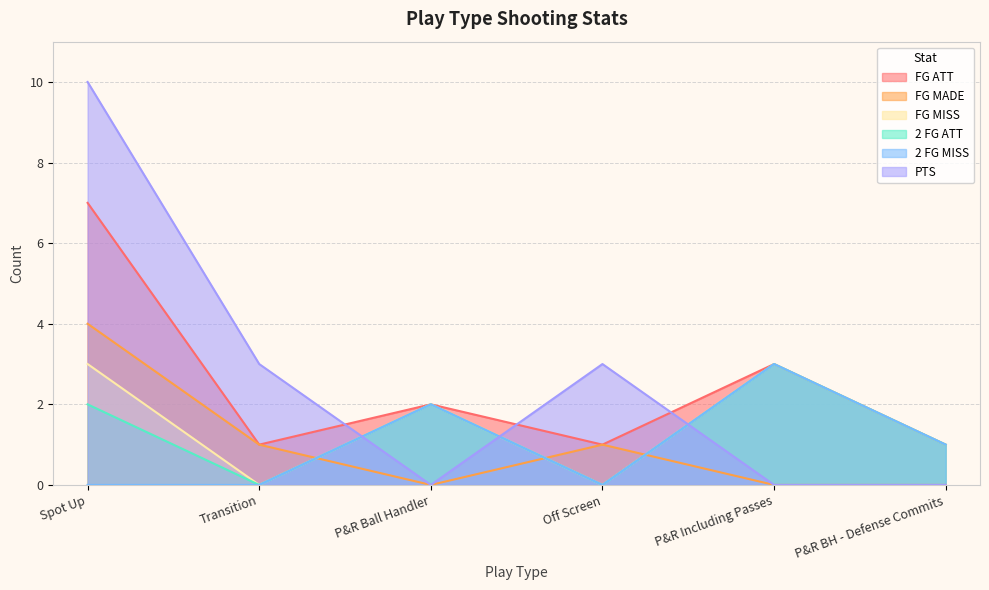

At how many categories does at least one series exceed 0?

6